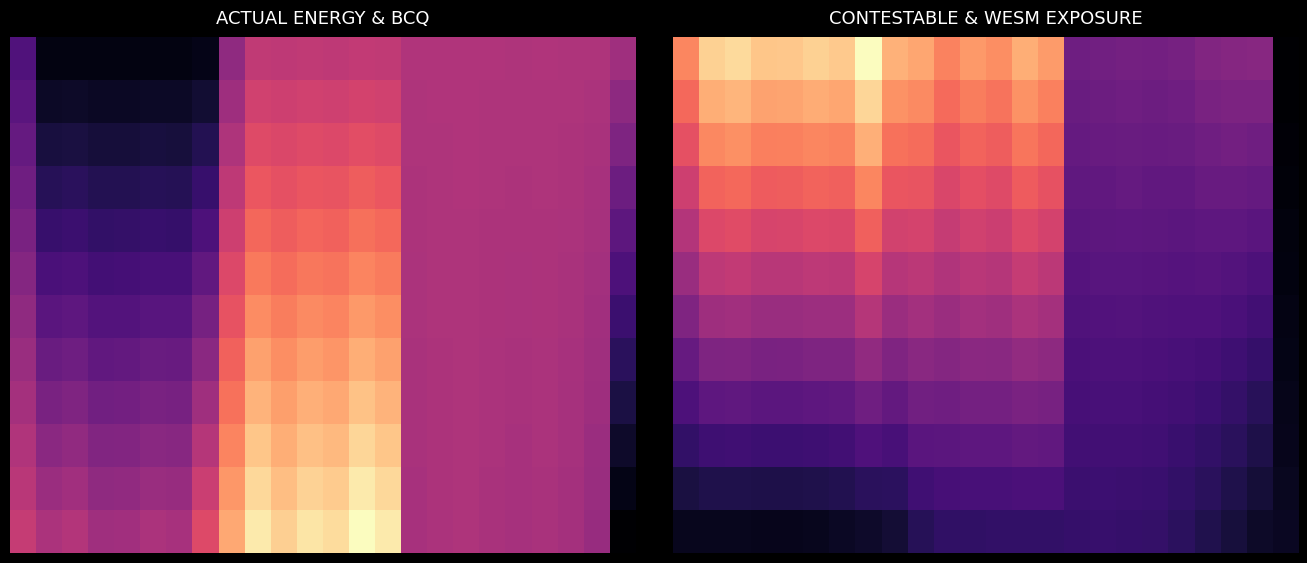

What is the sum of all 8 values?

555615.9